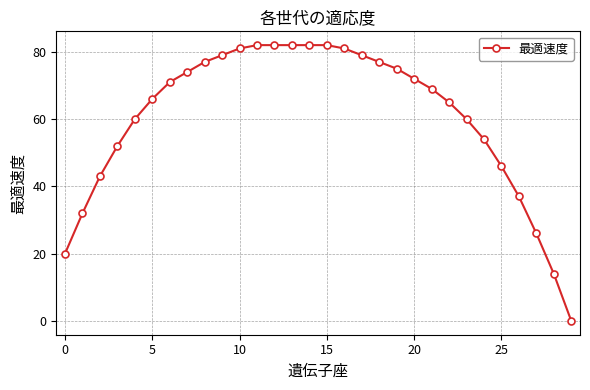

Reading right to left, transcribe all the data shown in this chart.

0	14	26	37	46	54	60	65	69	72	75	77	79	81	82	82	82	82	82	81	79	77	74	71	66	60	52	43	32	20